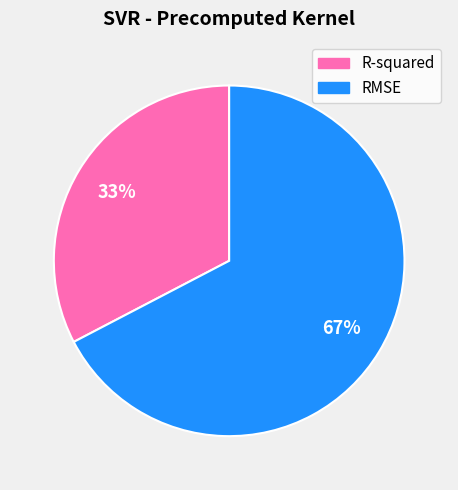

What is the ratio of the value at R-squared to the value at RMSE?

0.5